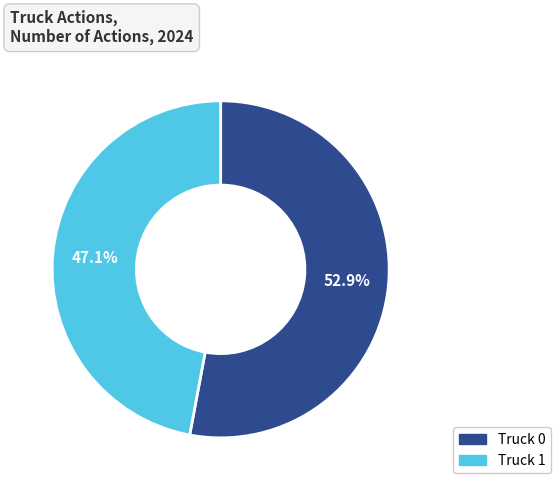

Rank the categories by value from highest to lowest.

Truck 0, Truck 1